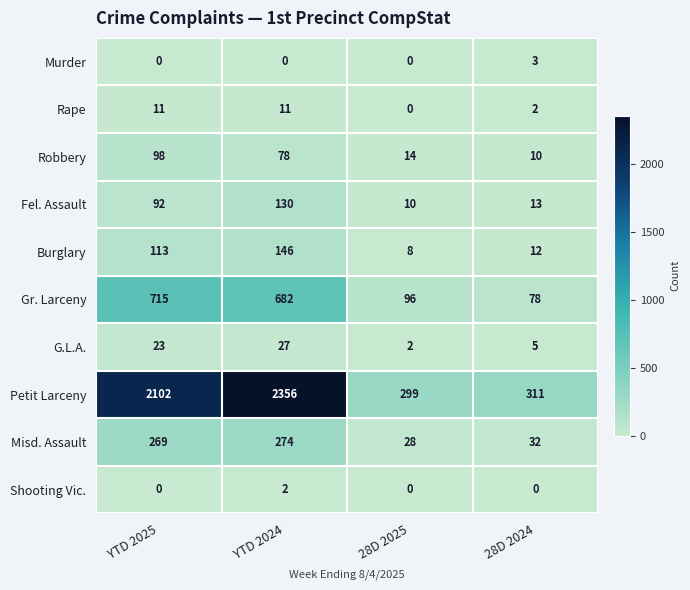

At which label is Burglary closest to 77?

YTD 2025